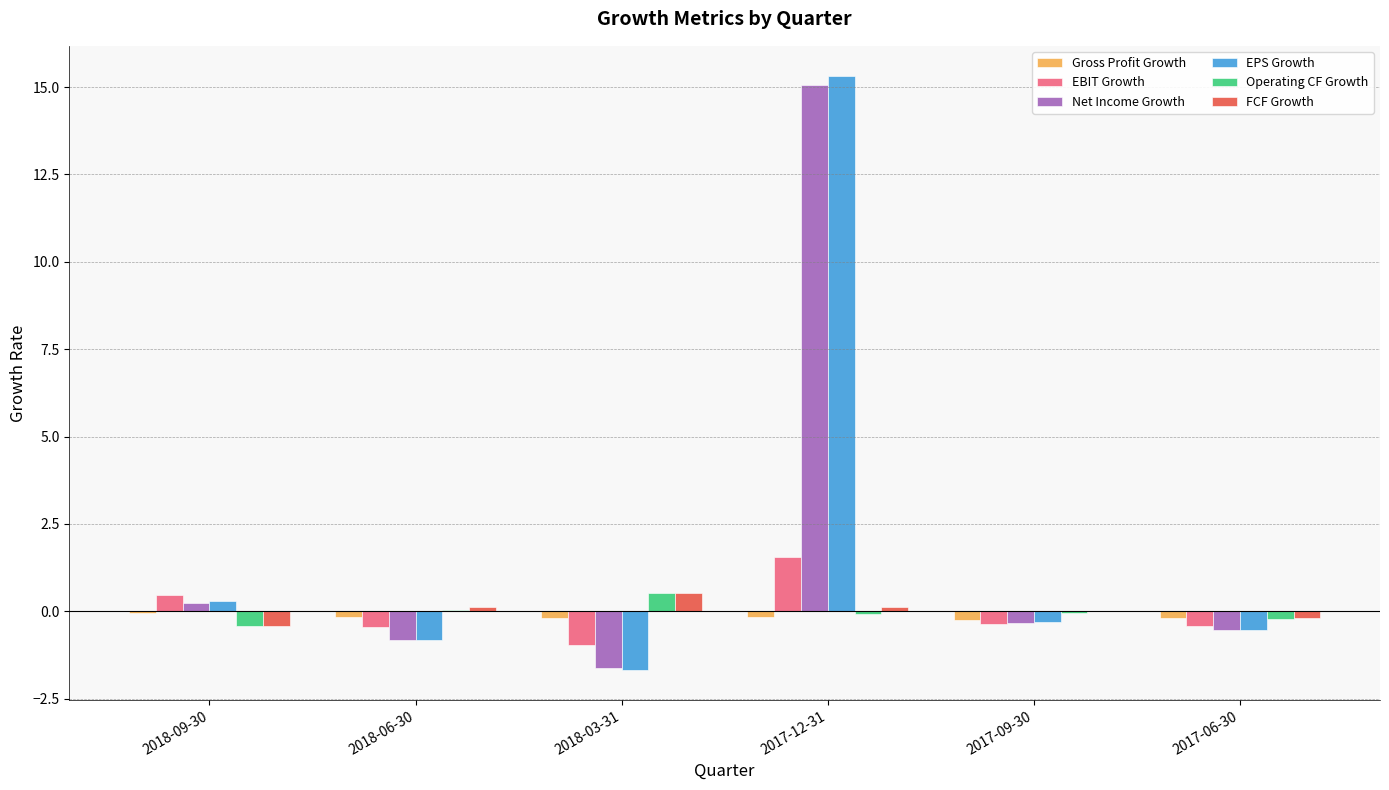

Which category has the highest value in the EPS Growth series?

2017-12-31